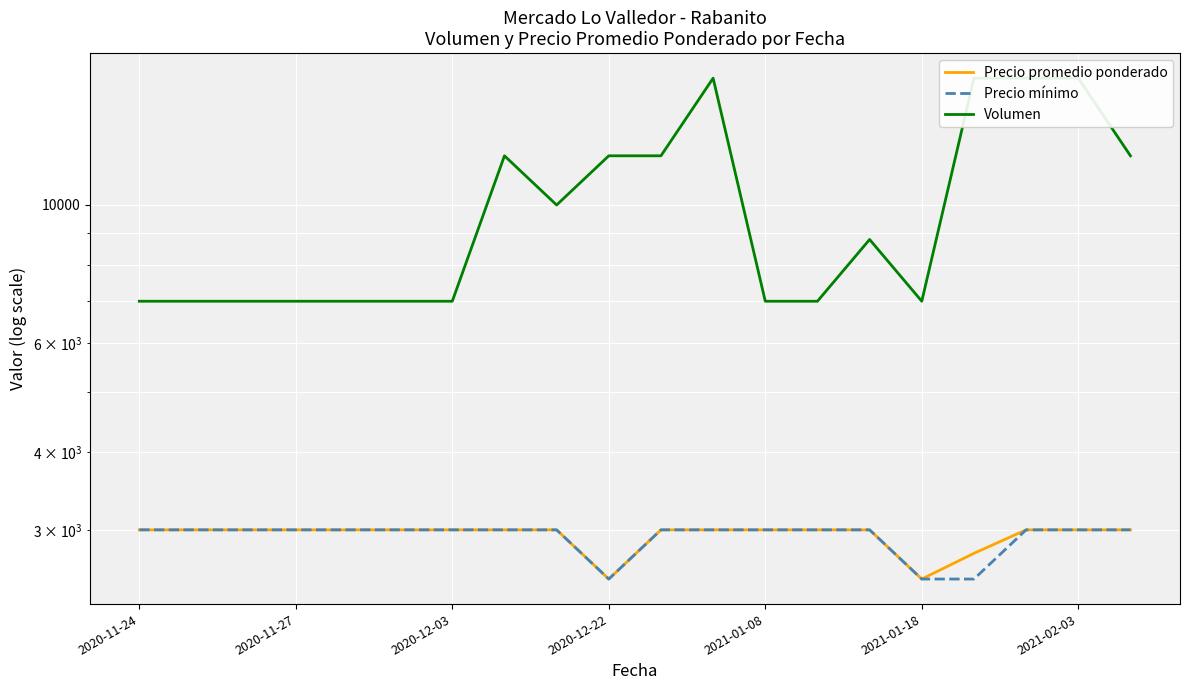

What is the total value across all series at 2020-11-27?

13000